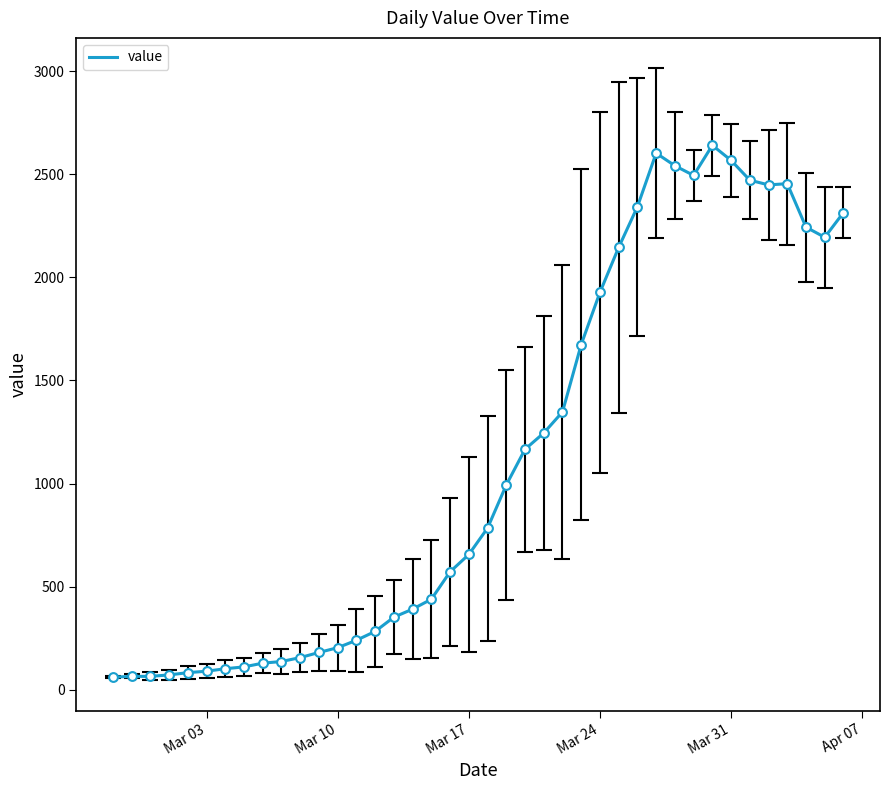

What is the maximum value shown in the chart?

2640